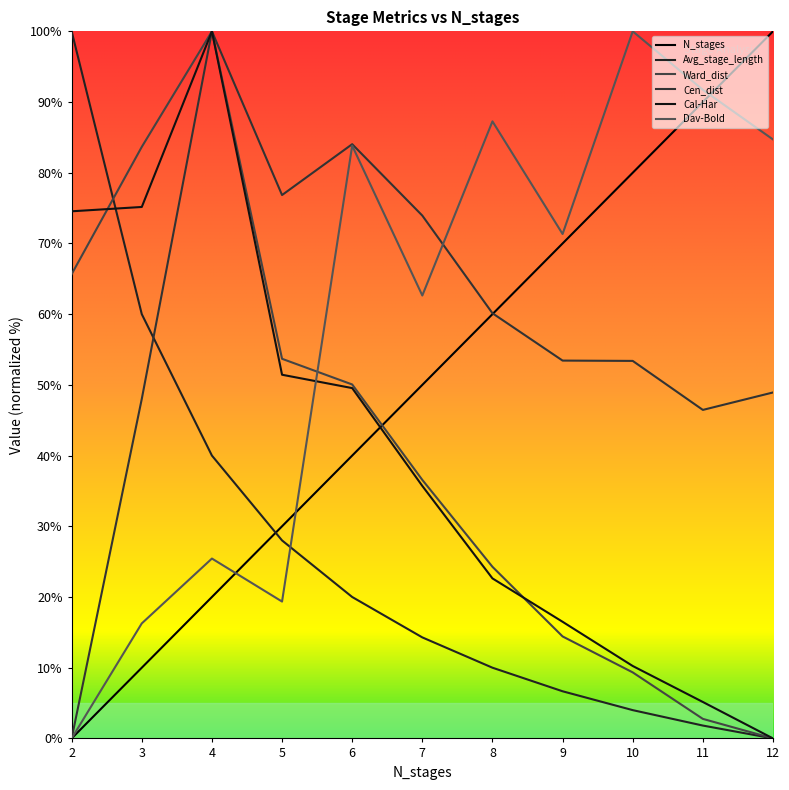

What is the greatest value displayed?

100.0